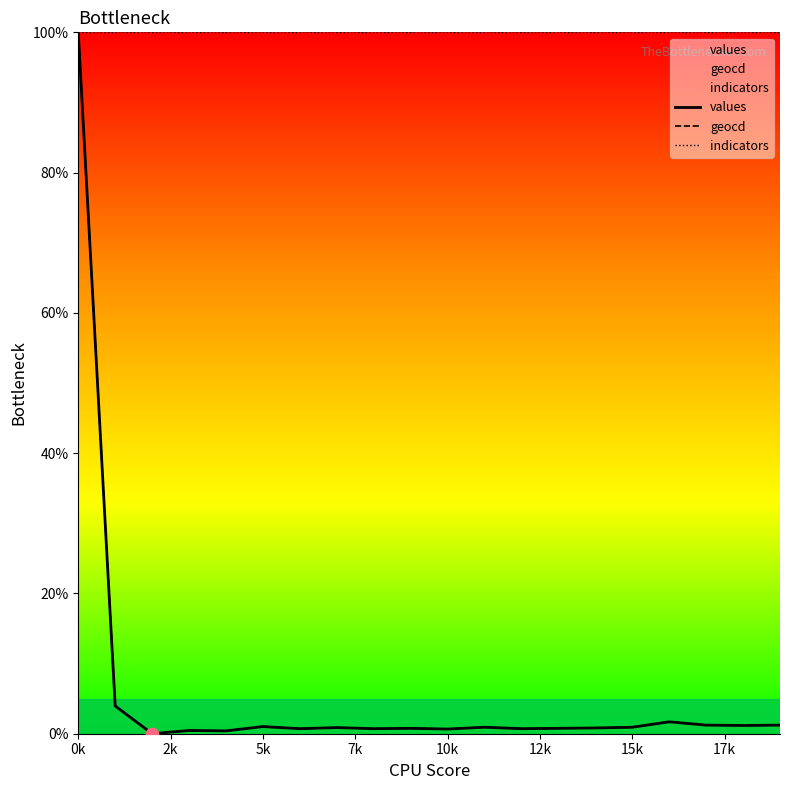

Which series contains the lowest Y value?

values